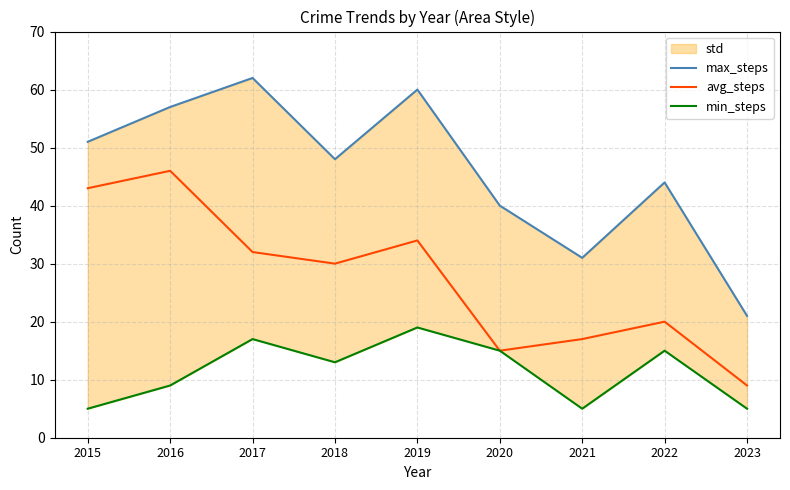

Rank the series at 2023 from lowest to highest value.

min_steps, avg_steps, max_steps